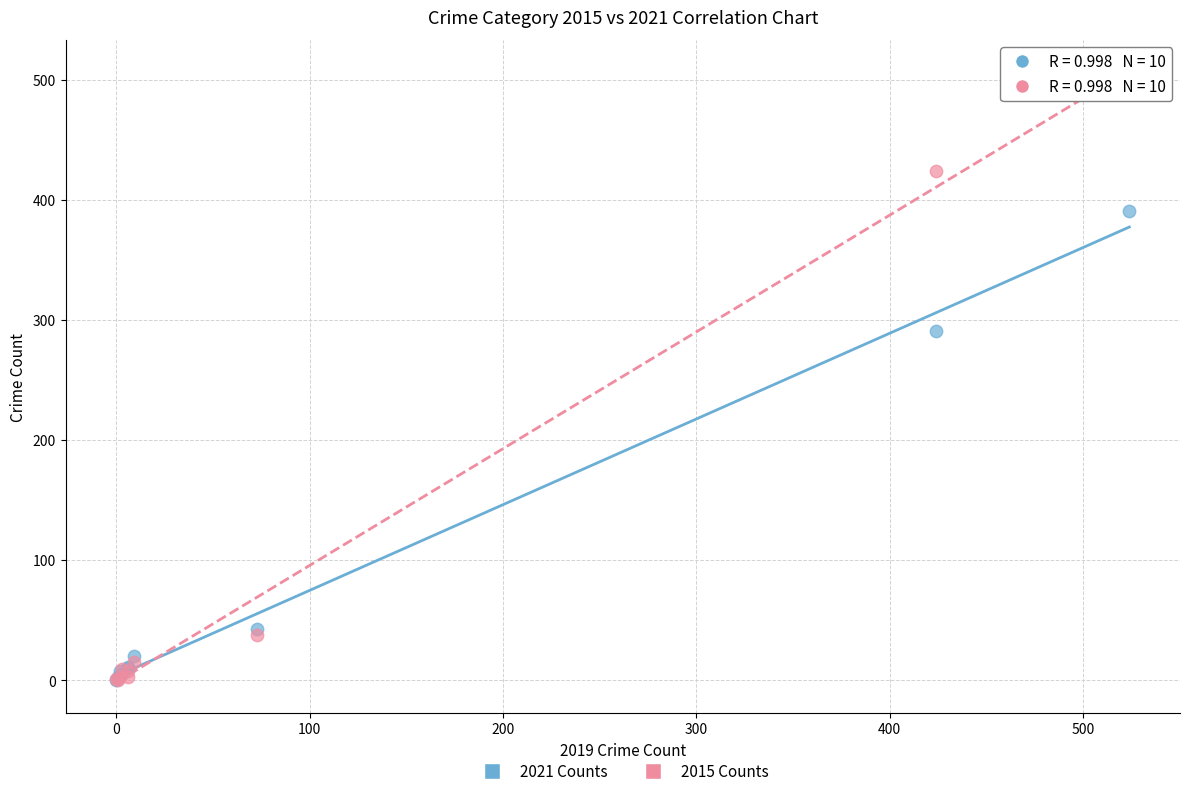

Across all series, what Y value is closest to 250?

291